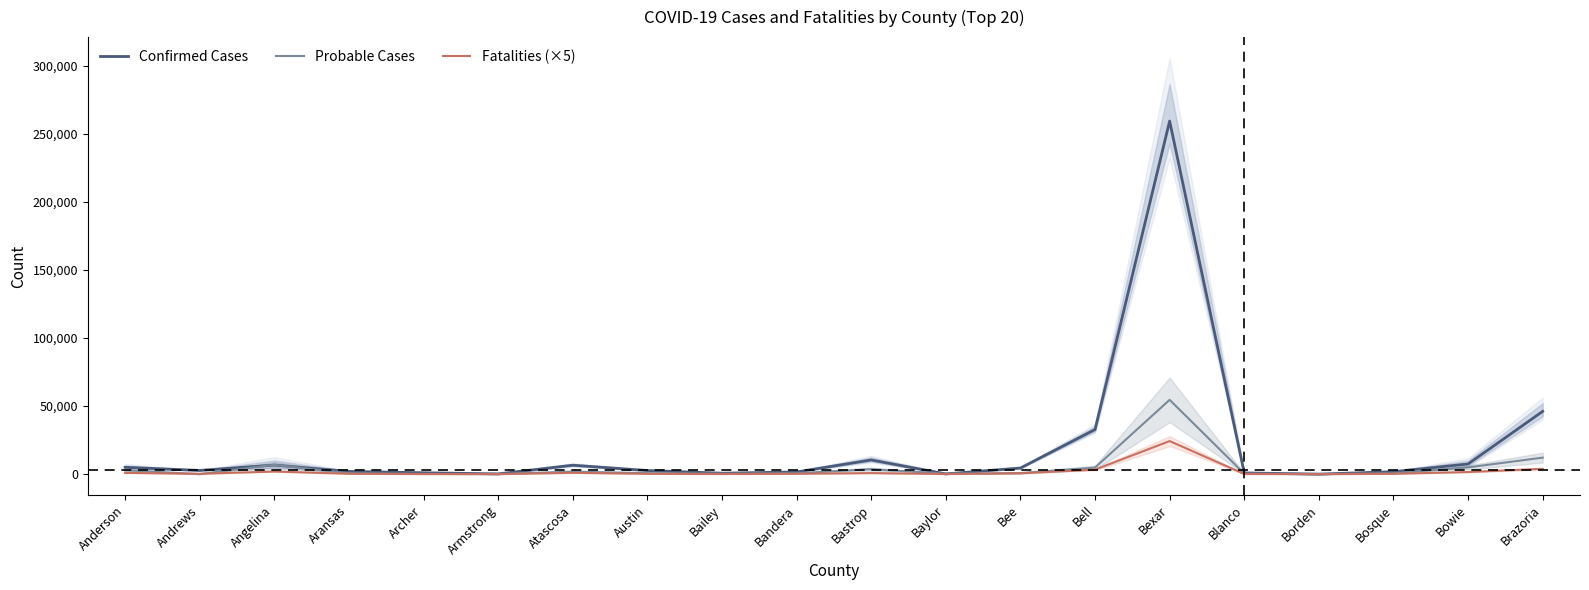

The value of Confirmed Cases at Blanco is 897. True or false?

True